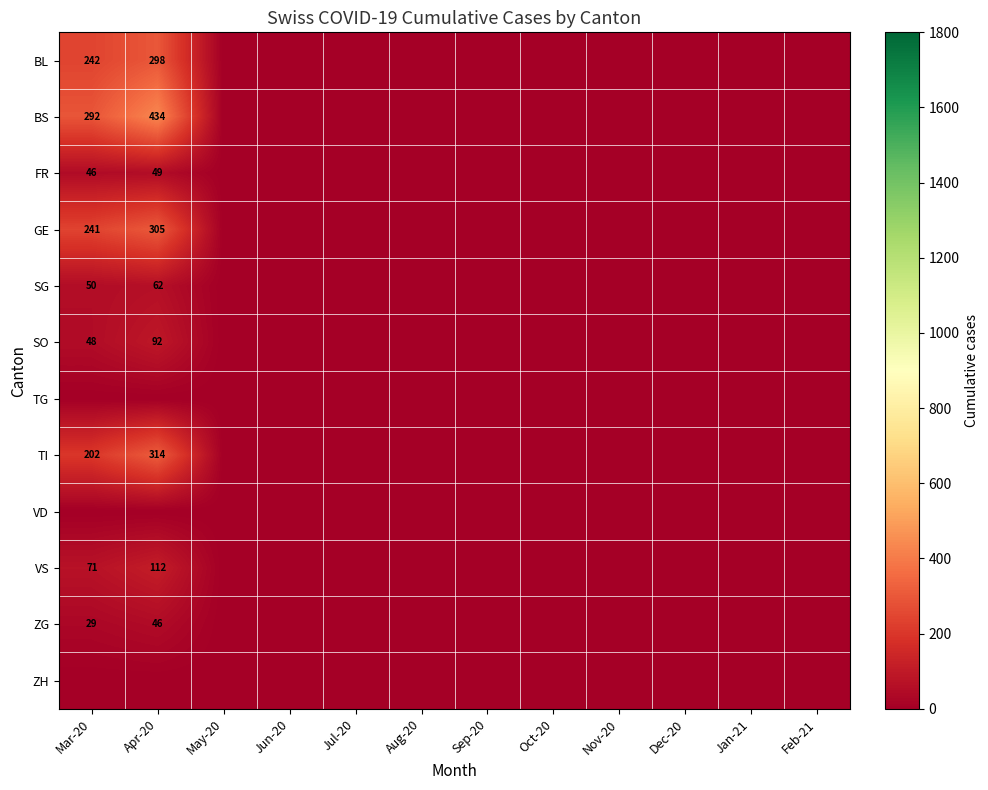

What is the average value of the TI series?

43